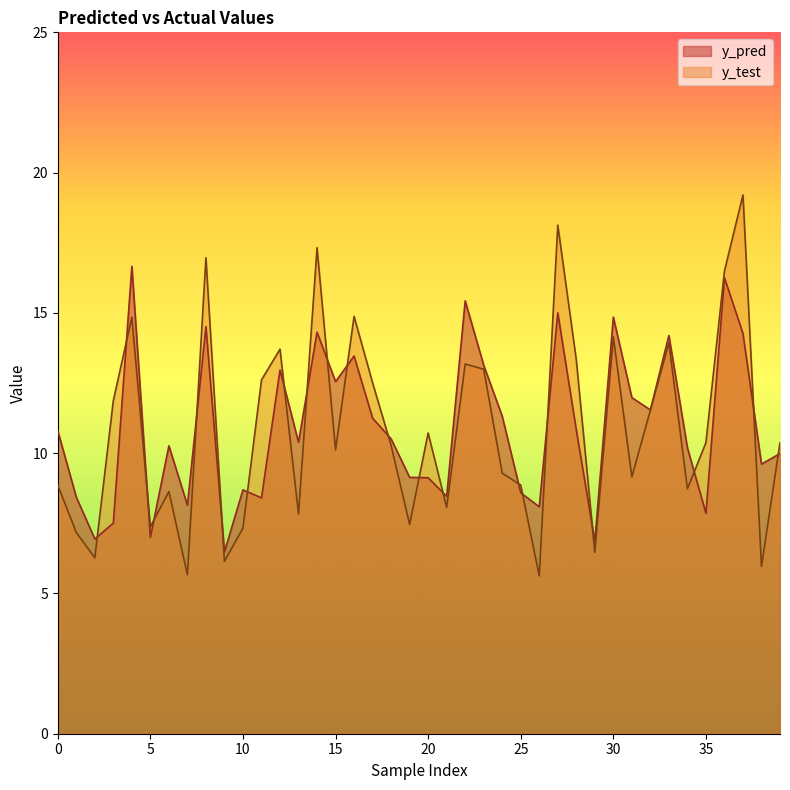

What are all the series names shown in the legend?

y_pred, y_test